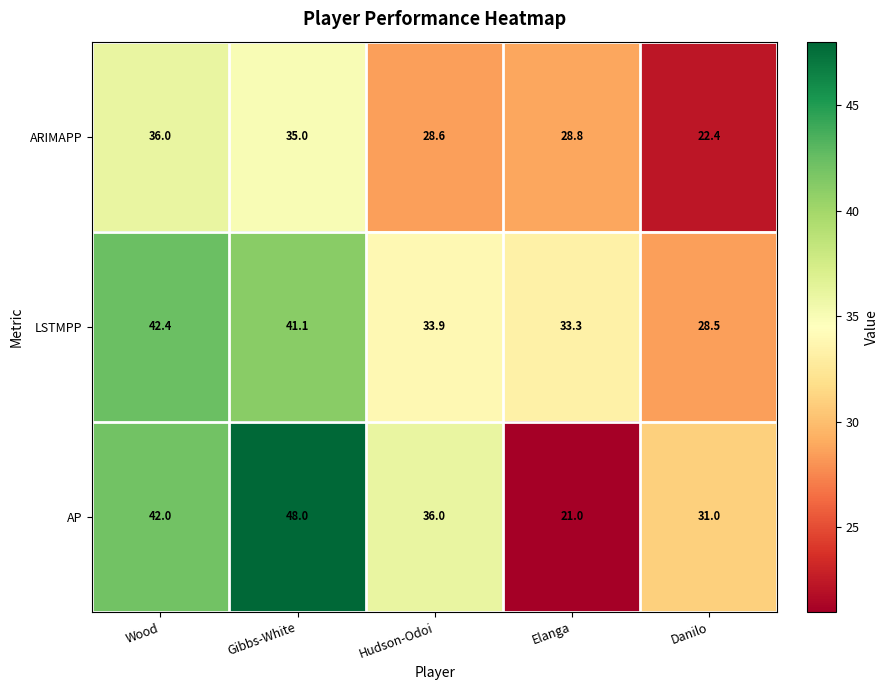

Reading left to right, extract all data points from this chart.

ARIMAPP: Wood=36.0	Gibbs-White=35.0	Hudson-Odoi=28.6	Elanga=28.8	Danilo=22.4
LSTMPP: Wood=42.4	Gibbs-White=41.1	Hudson-Odoi=33.9	Elanga=33.3	Danilo=28.5
AP: Wood=42.0	Gibbs-White=48.0	Hudson-Odoi=36.0	Elanga=21.0	Danilo=31.0